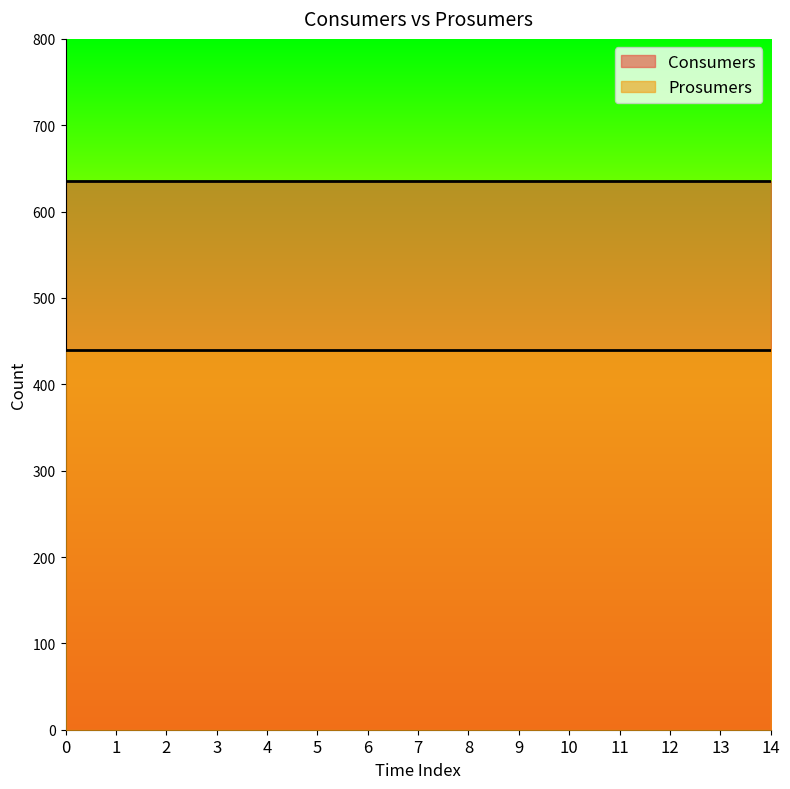

Between 10 and 7, which is larger?

10